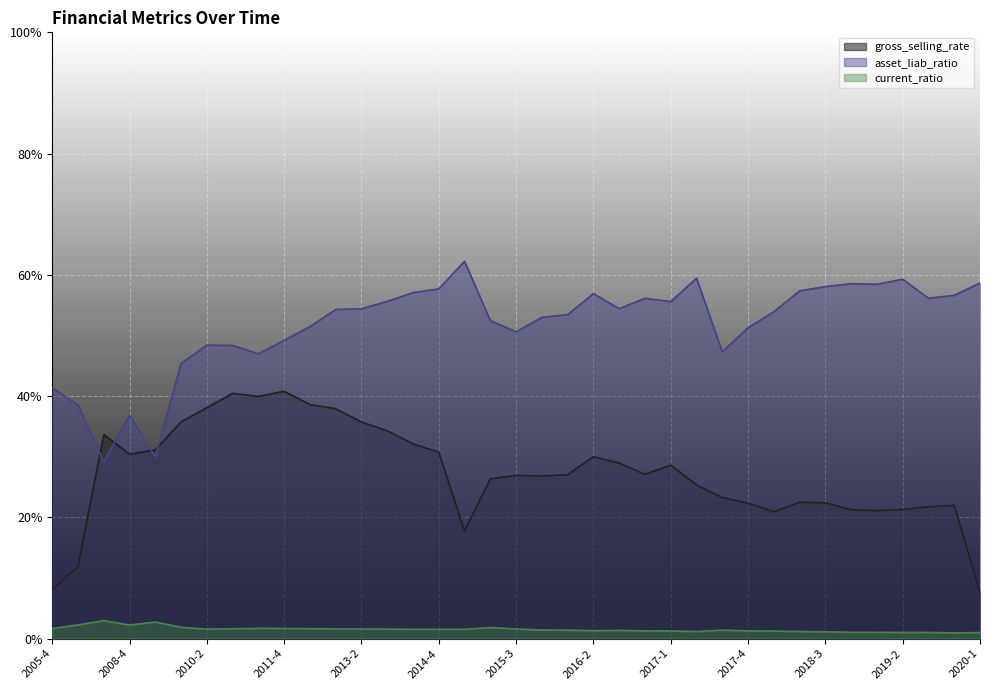

At which category is the sum across all series the highest?

2012-4